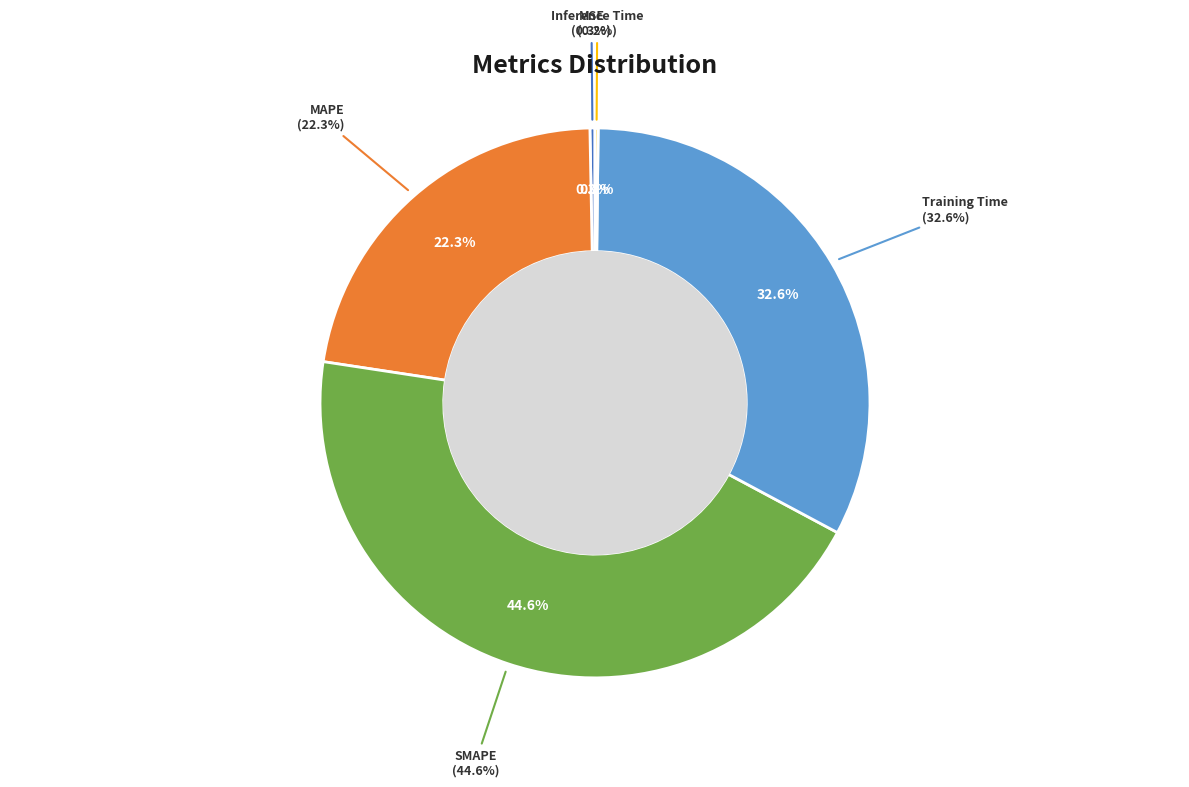

Do SMAPE and MSE together represent more than half of the pie?

No